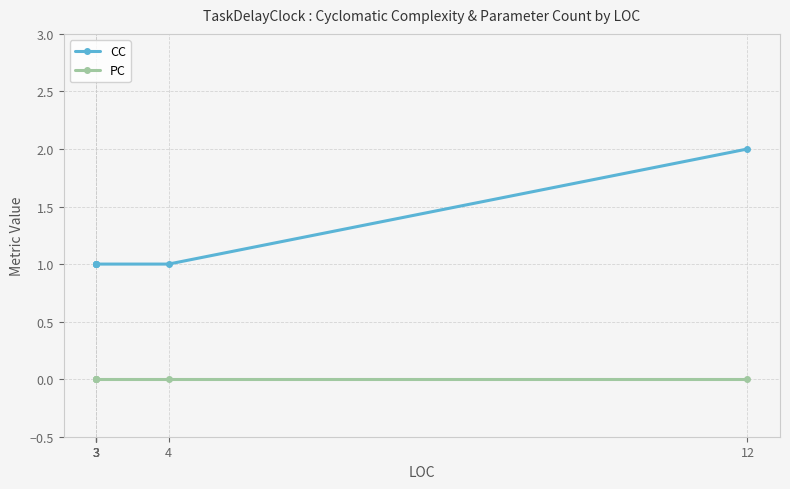

True or false: PC and CC cross at least once.

False